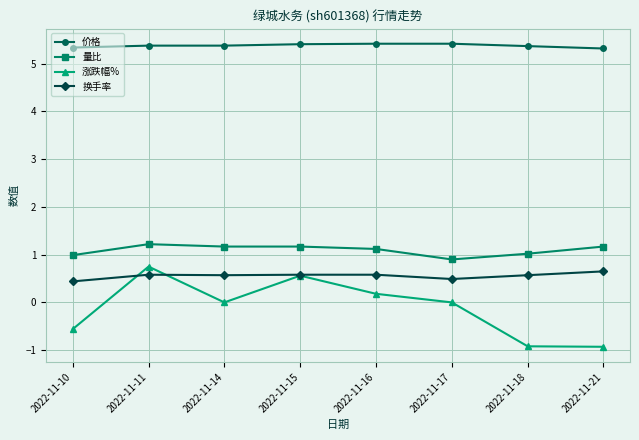

What is the difference between the highest and lowest values at 2022-11-10?

5.9